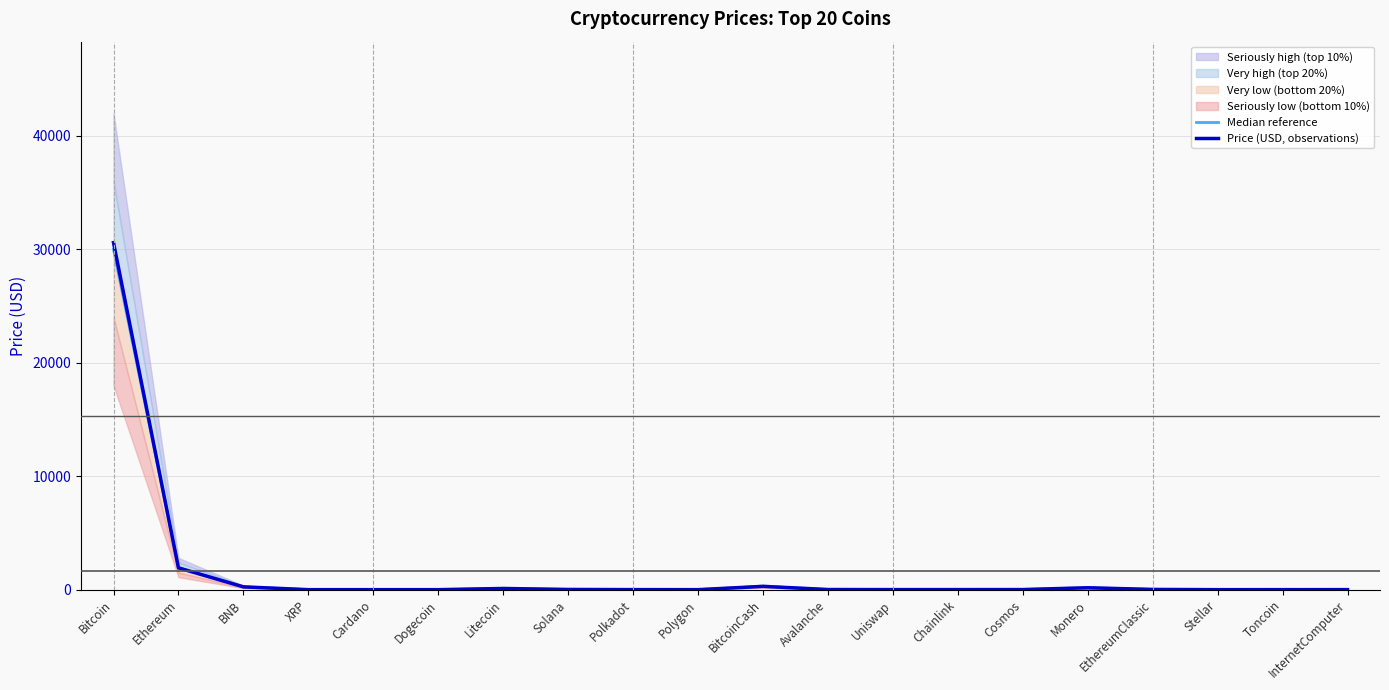

At how many categories does at least one series exceed 14219?

1